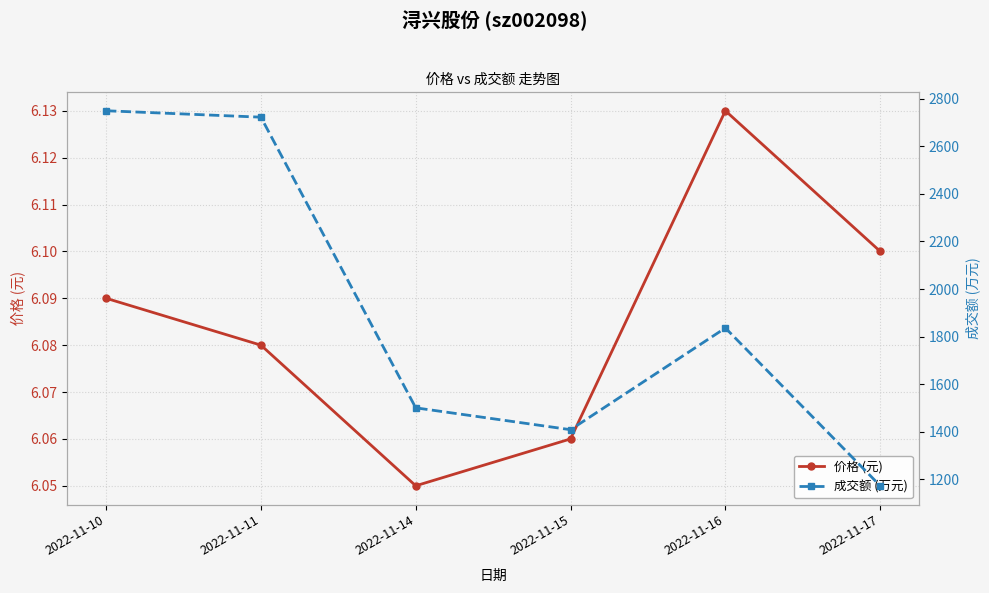

True or false: 价格 (元) and 成交额 (万元) cross at least once.

False